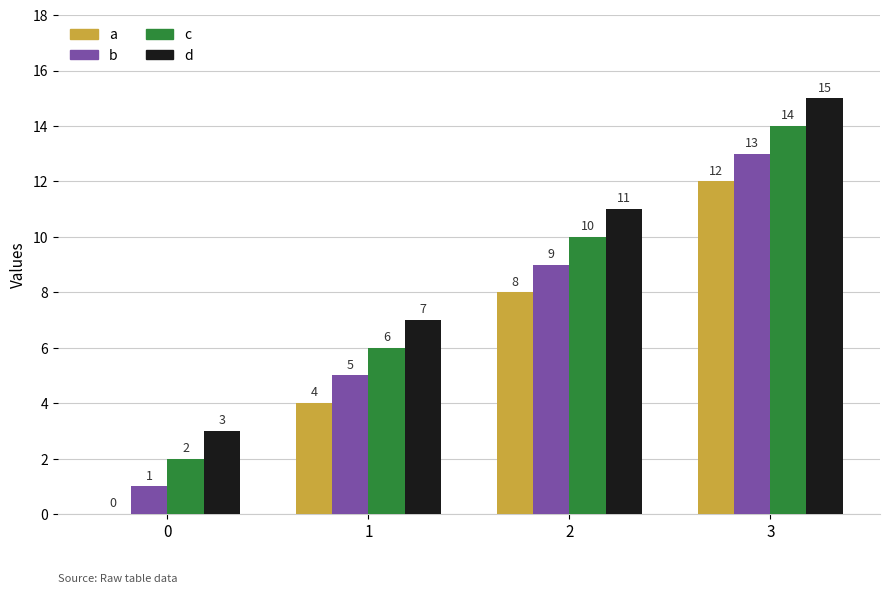

The d series shows 18 at 2. True or false?

False